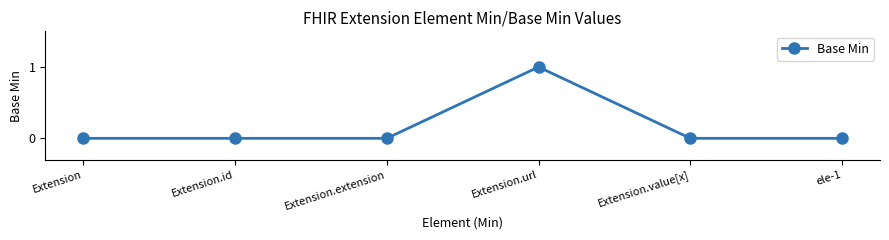

Between ele-1 and Extension.url, which is larger?

Extension.url